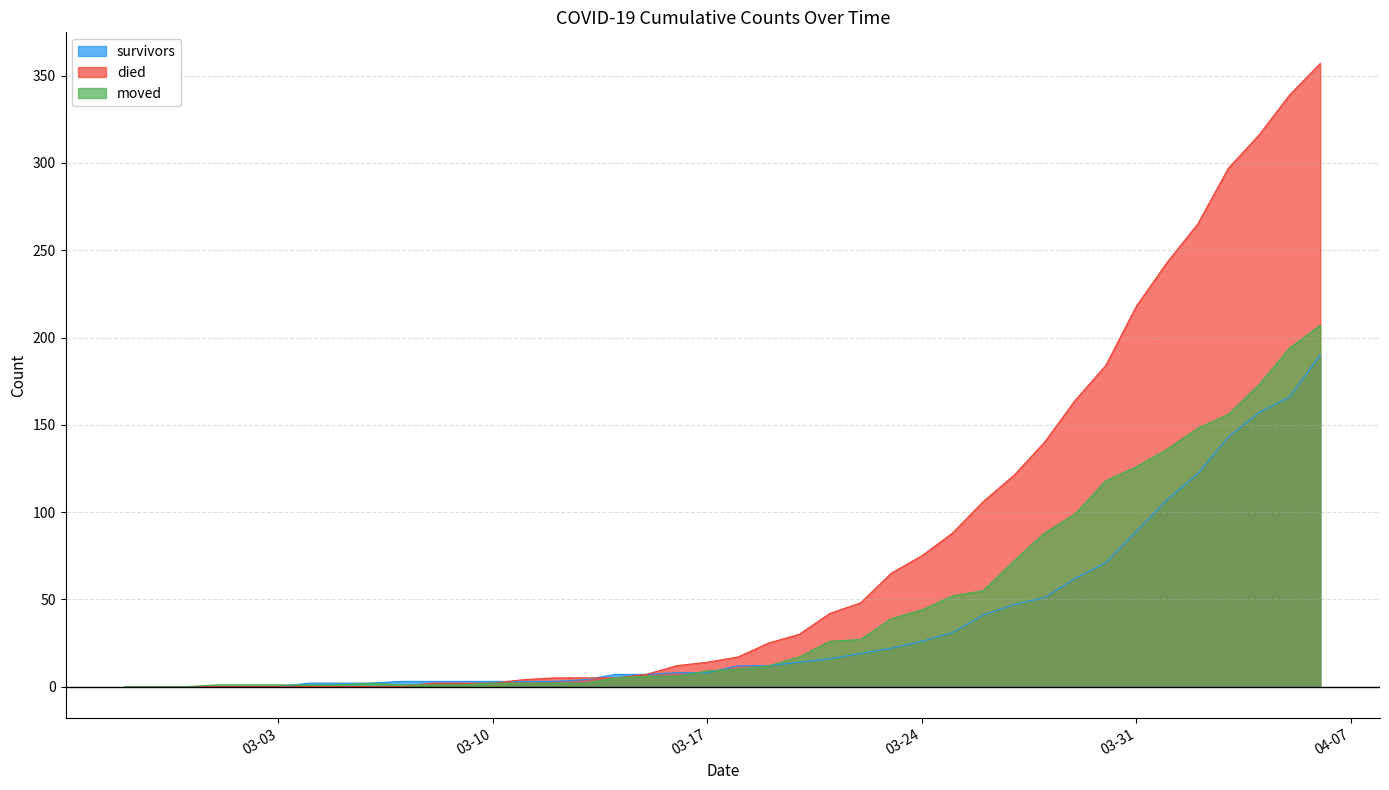

How many positive values does the moved series have?

37